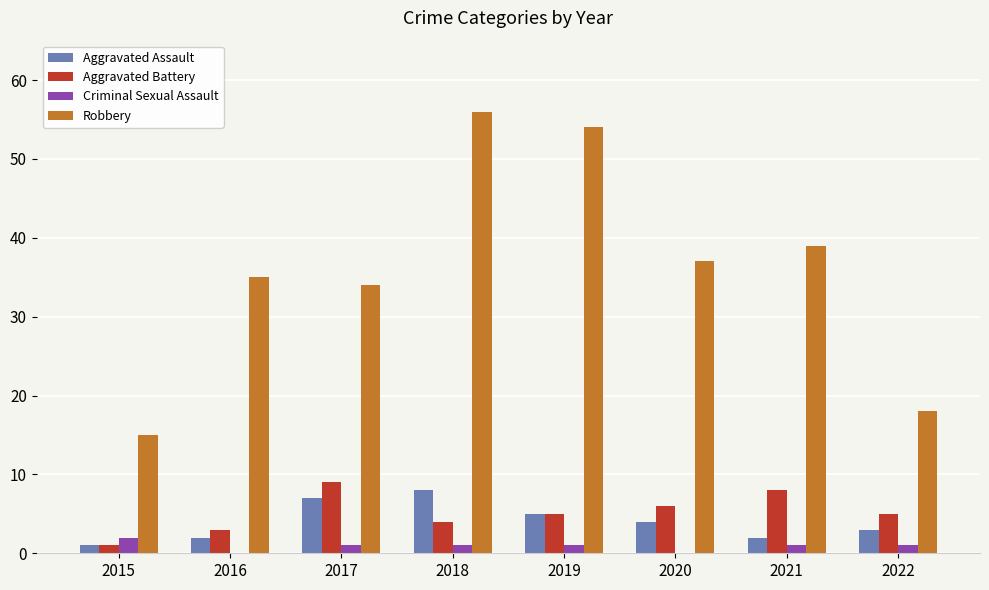

What is the sum of all Criminal Sexual Assault values?

7